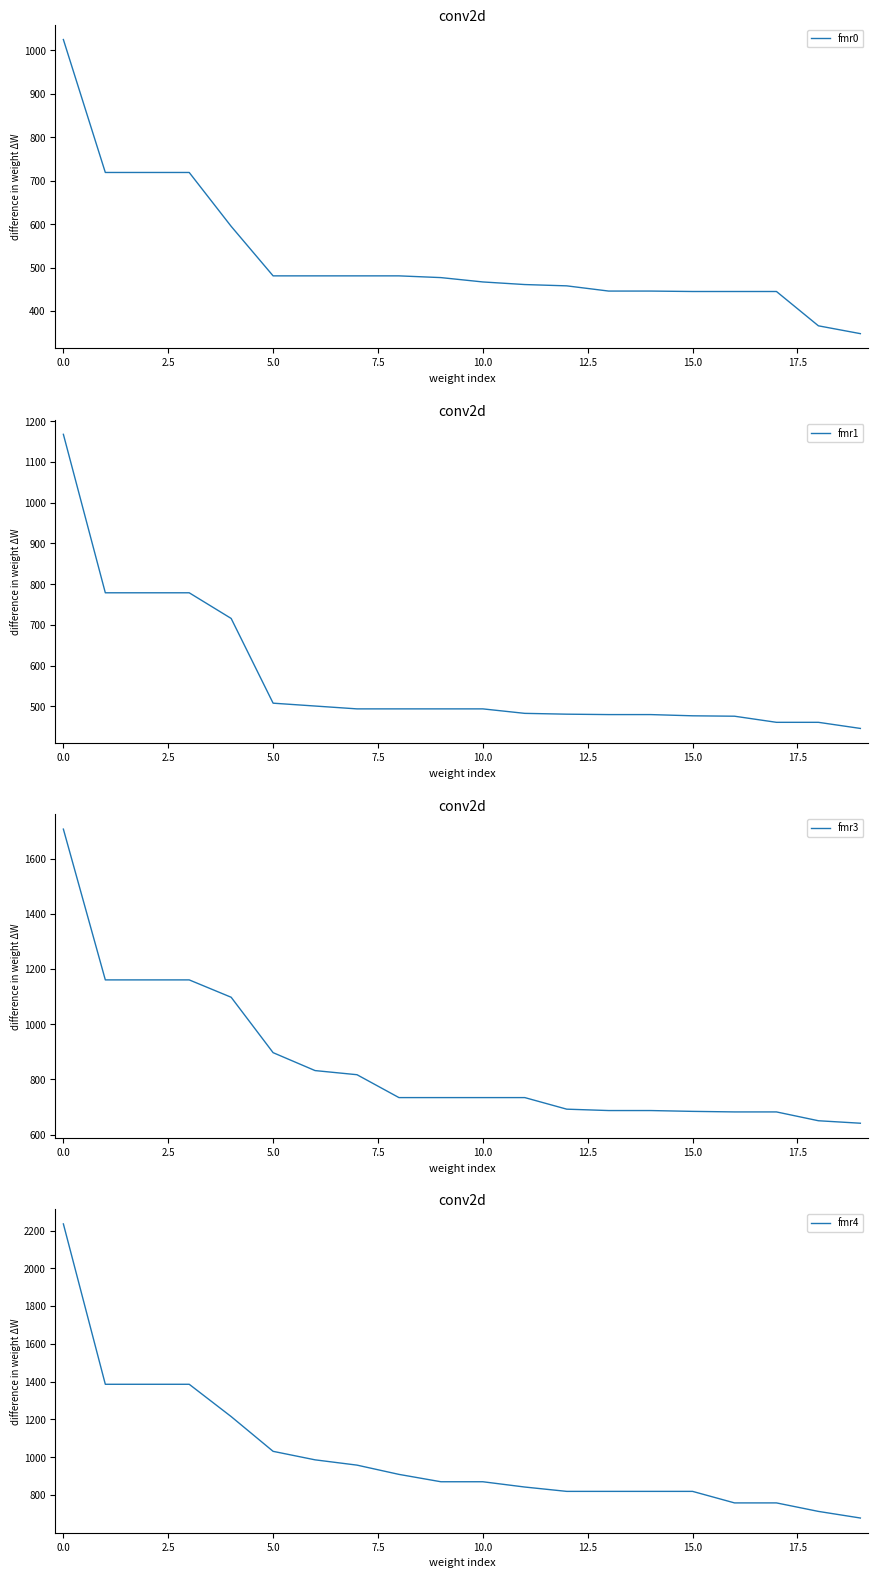

What is the average value of the fmr3 series?

859